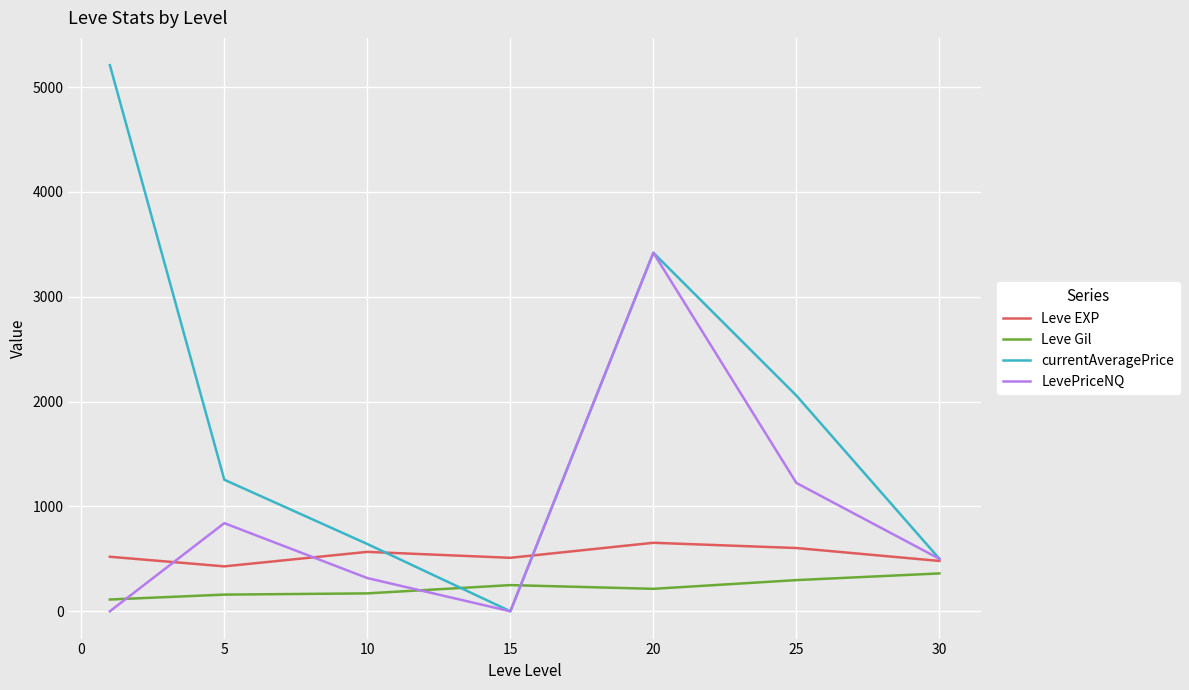

What is the maximum value for Leve EXP?

653.3